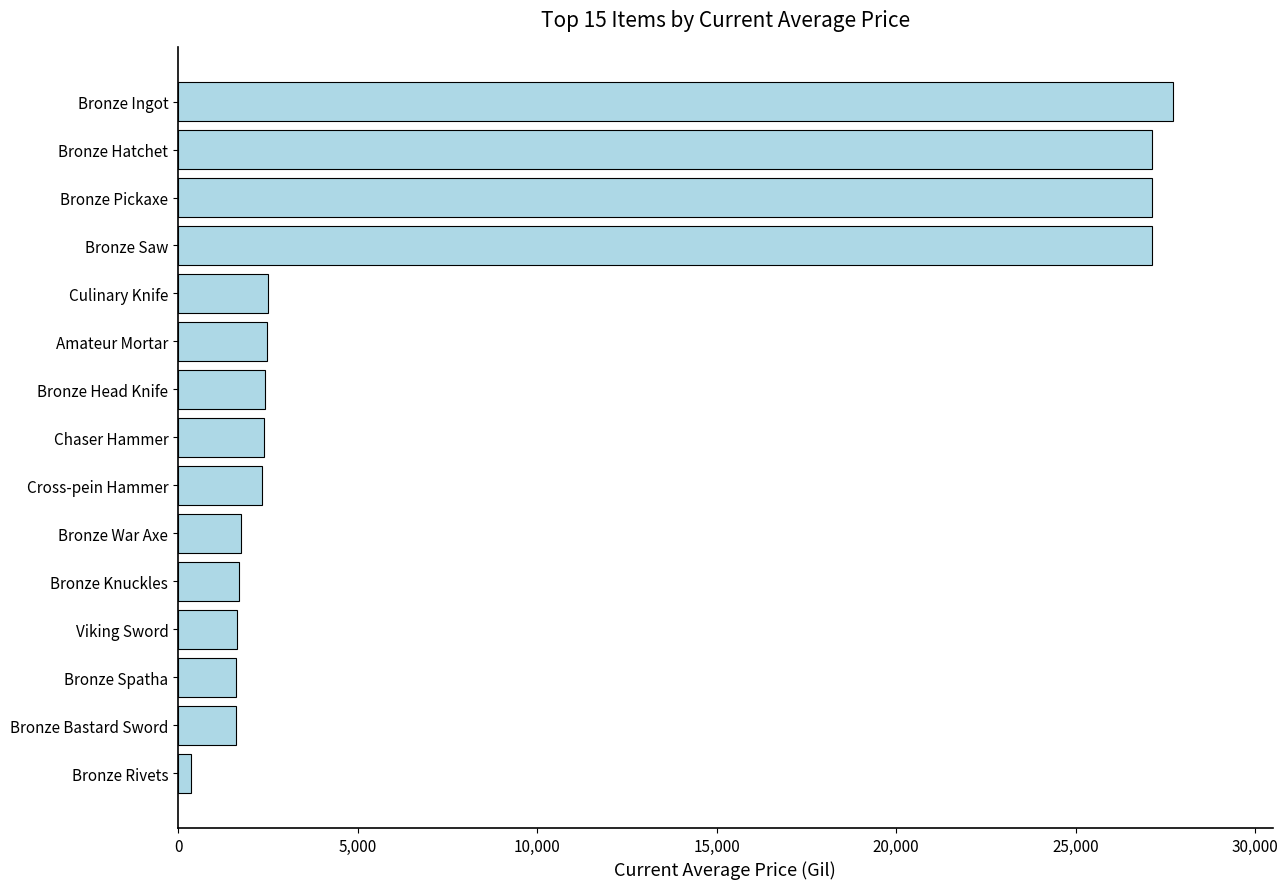

Which label corresponds to the smallest value in the chart?

Bronze Rivets